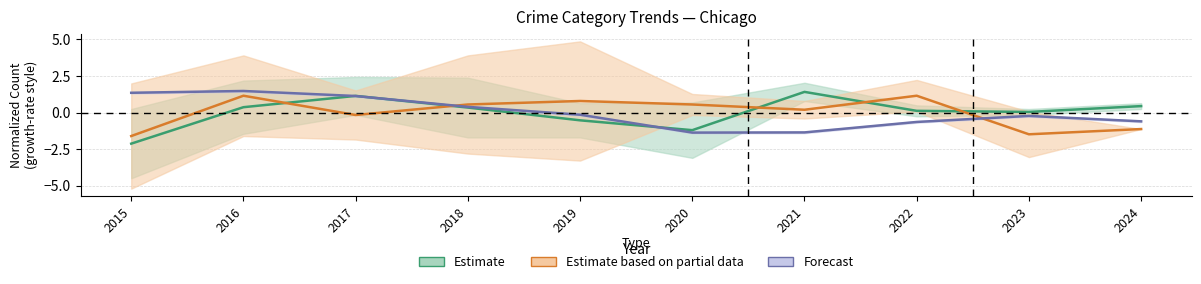

At which category does Estimate (Agg. Assault & Battery) reach its first local peak?

2017